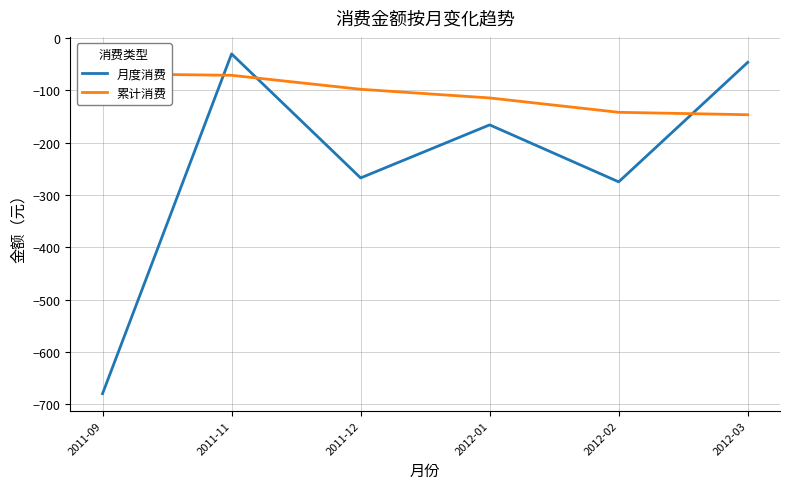

True or false: 累计消费 has a value of -91.9 at 2011-09.

False